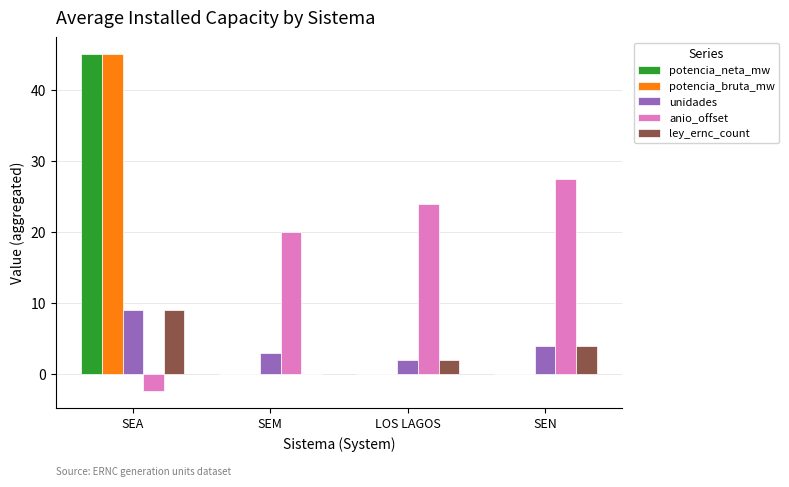

Reading left to right, extract all data points from this chart.

potencia_neta_mw: SEA=45.0	SEM=0.0	LOS LAGOS=0.0	SEN=0.0
potencia_bruta_mw: SEA=45.0	SEM=0.0	LOS LAGOS=0.0	SEN=0.0
unidades: SEA=9.0	SEM=3.0	LOS LAGOS=2.0	SEN=4.0
anio_offset: SEA=-2.4	SEM=20.0	LOS LAGOS=24.0	SEN=27.5
ley_ernc_count: SEA=9.0	SEM=0.0	LOS LAGOS=2.0	SEN=4.0